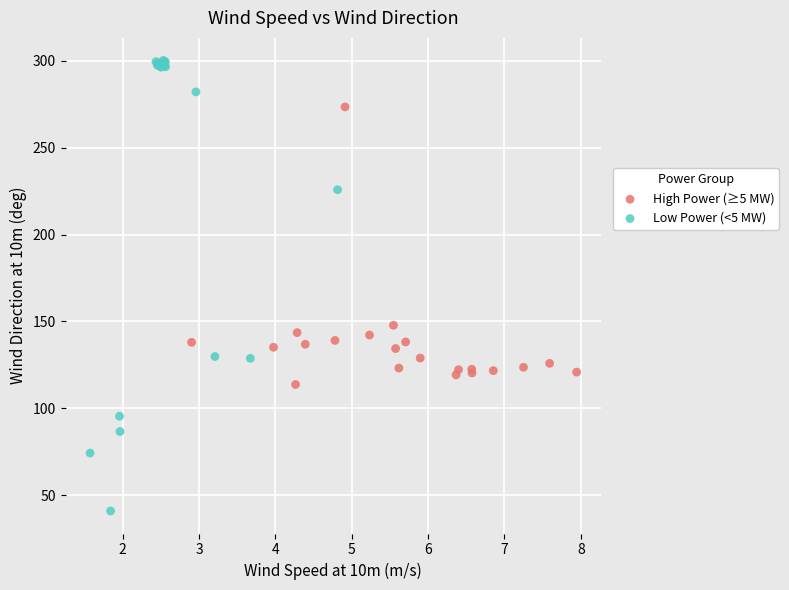

Which series has the largest Y range (max minus min)?

Low Power (<5 MW)